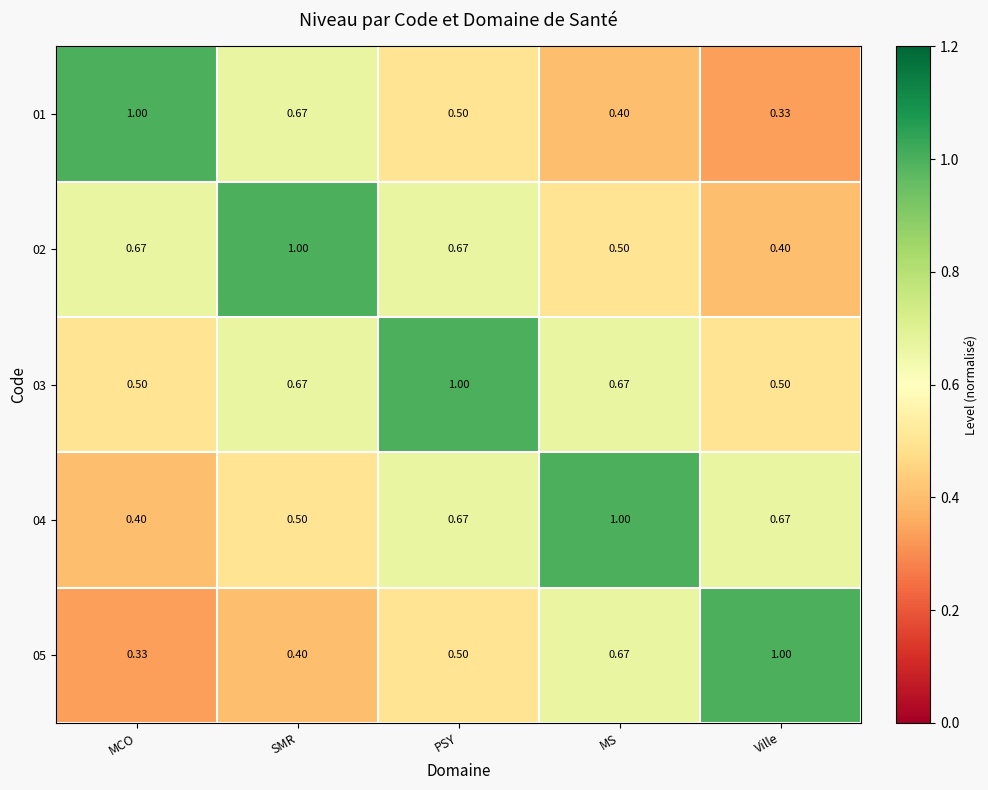

At which label is 05 closest to 0?

MCO